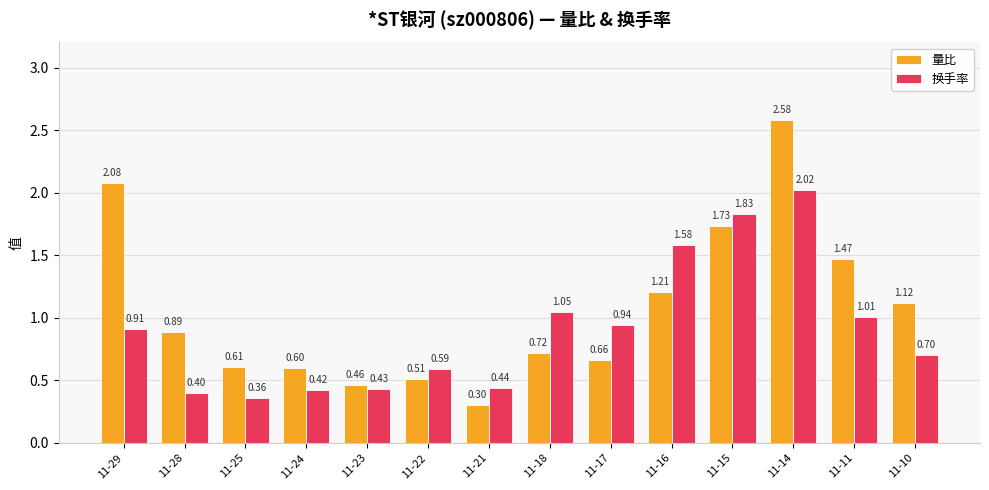

Which series changed the most between 11-25 and 11-11?

量比